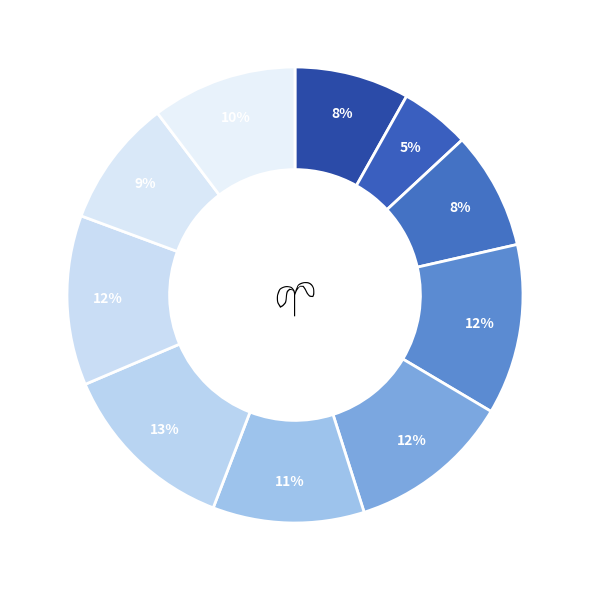

To the nearest percent, what is the difference between the largest and smallest slice percentages?

8%